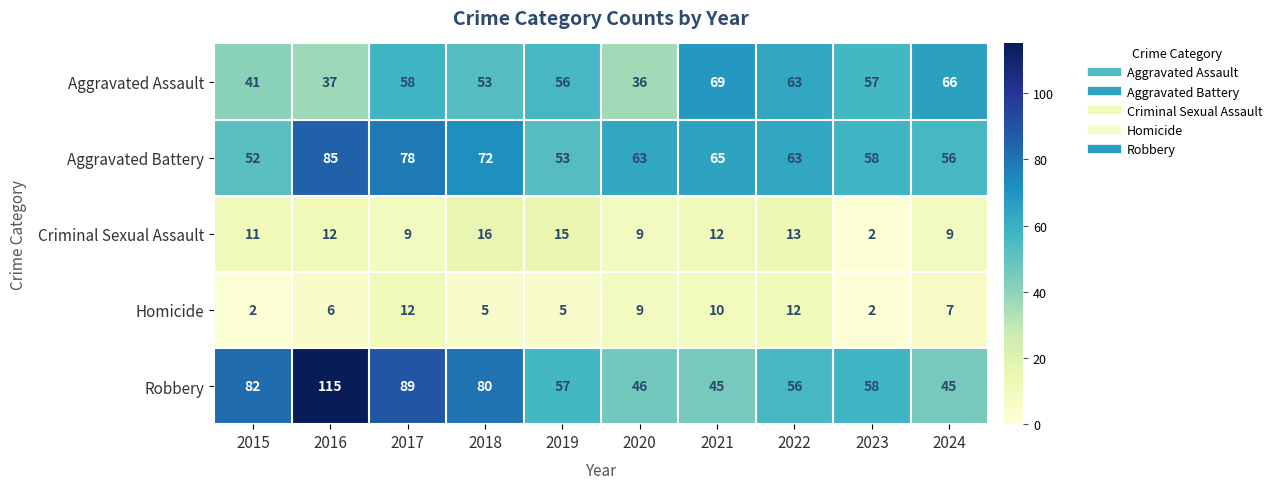

Is it true that Robbery equals 45 at 2024?

True